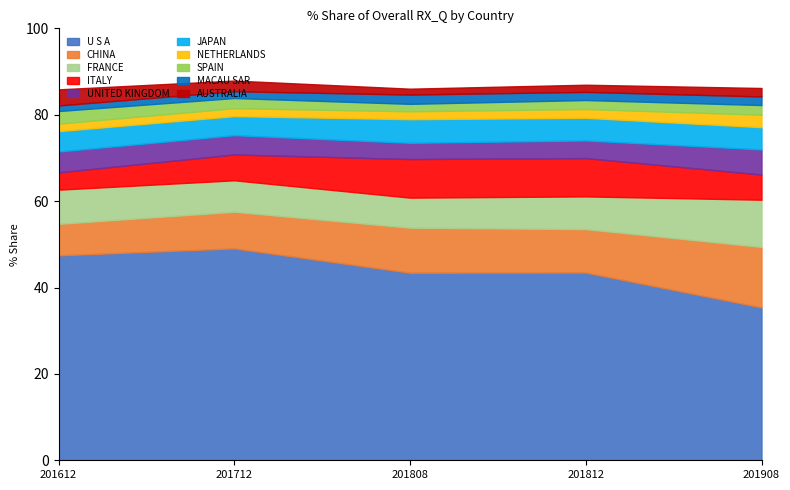

Which category has the lowest value in the U S A series?

201908